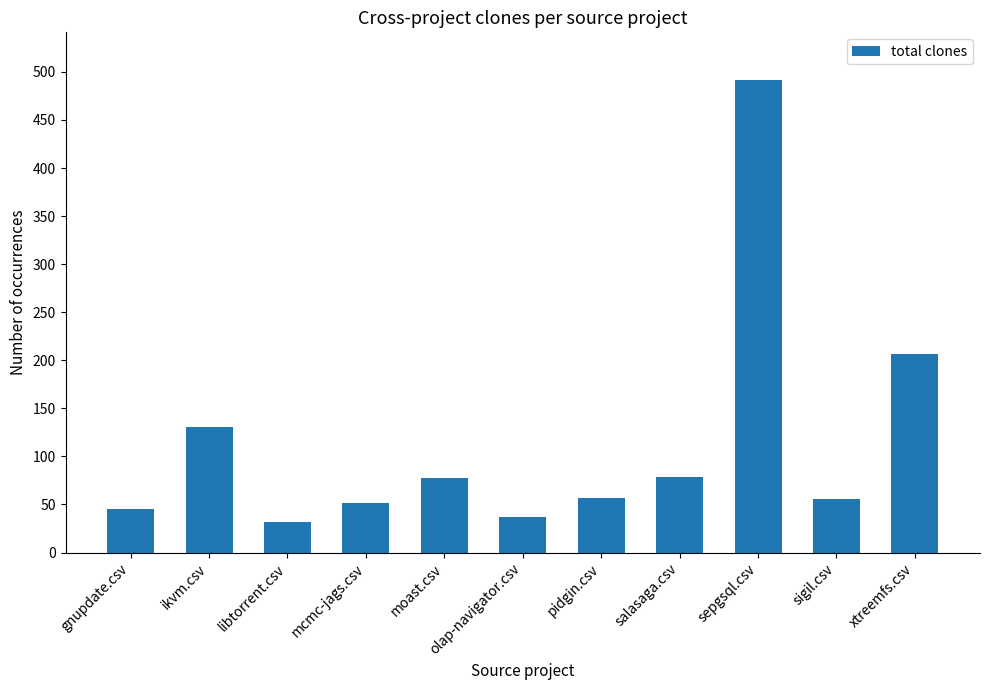

What is the difference between the maximum and minimum values?

460